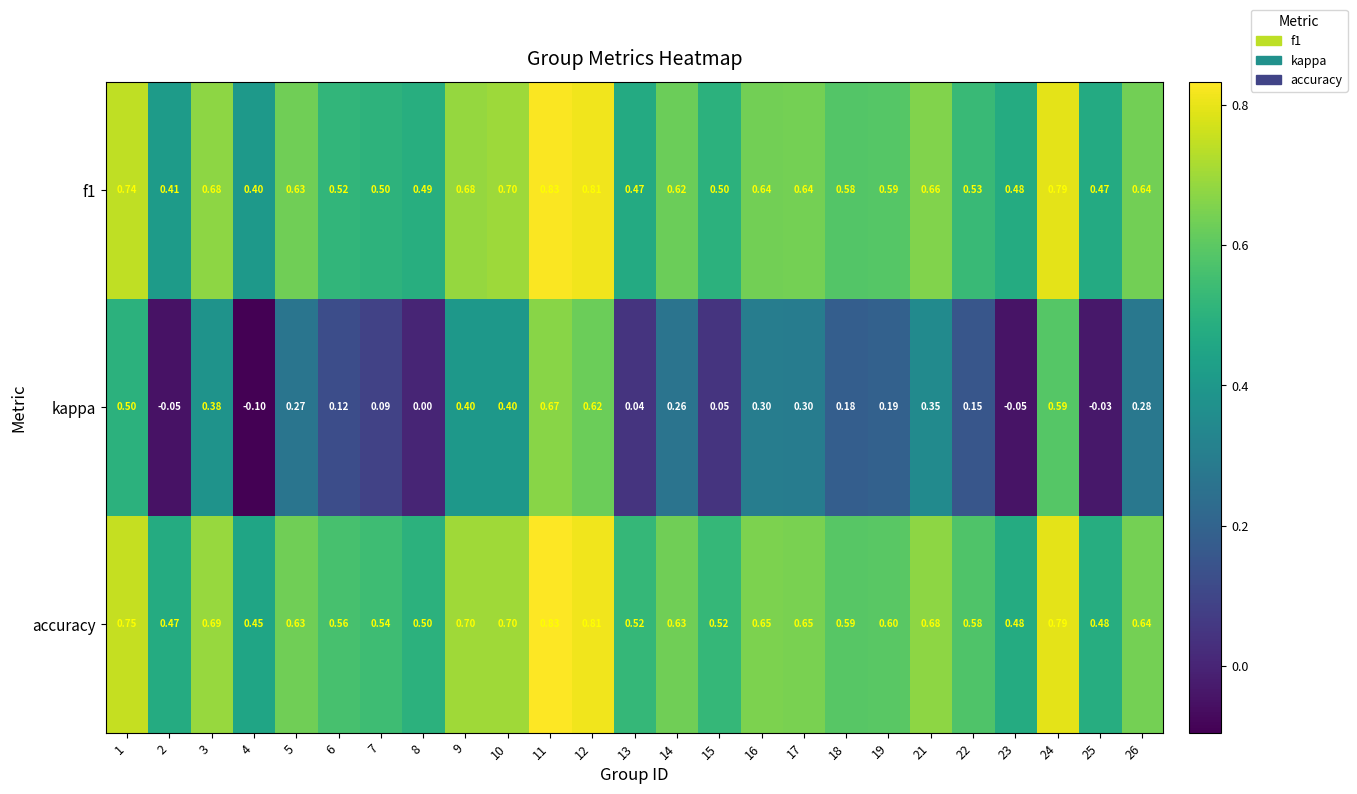

Is the value of accuracy at 21 greater than the value of f1 at 22?

Yes